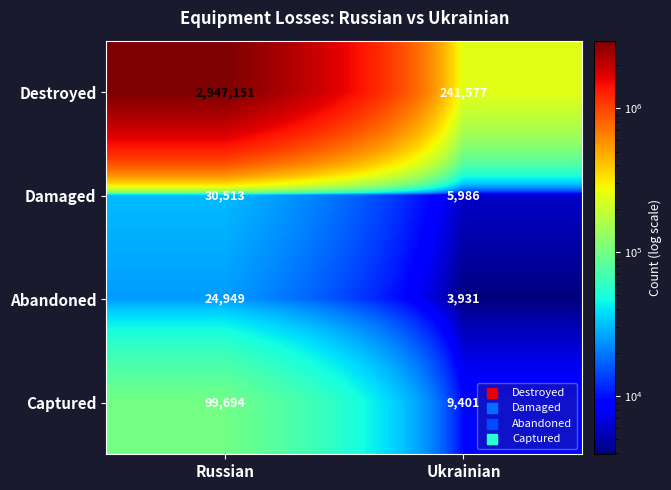

Reading left to right, what are all the values shown in this chart?

Destroyed: 2947151	241577
Damaged: 30513	5986
Abandoned: 24949	3931
Captured: 99694	9401